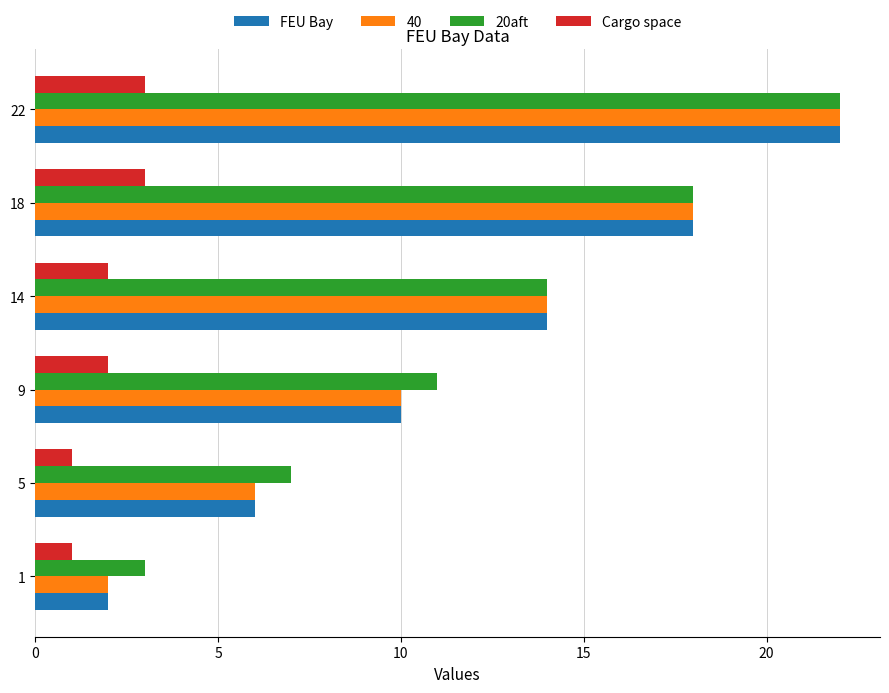

What is the difference between the second highest and second lowest values in the 40 series?

12